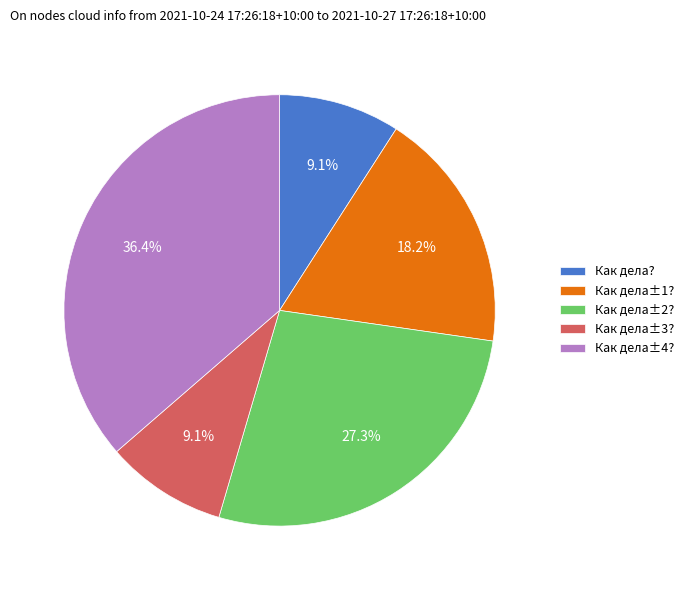

What percentage is the Как дела±4? slice, to the nearest percent?

36%